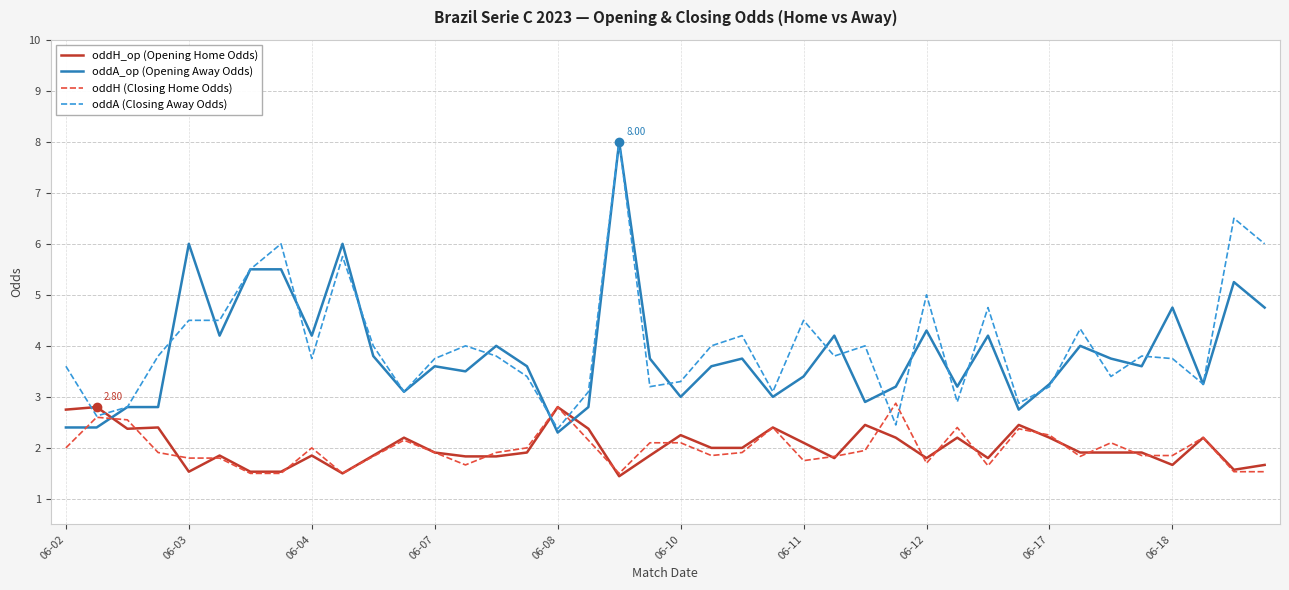

Which series ends up on top after the final intersection of oddA (Closing Away Odds) and oddH_op (Opening Home Odds)?

oddA (Closing Away Odds)